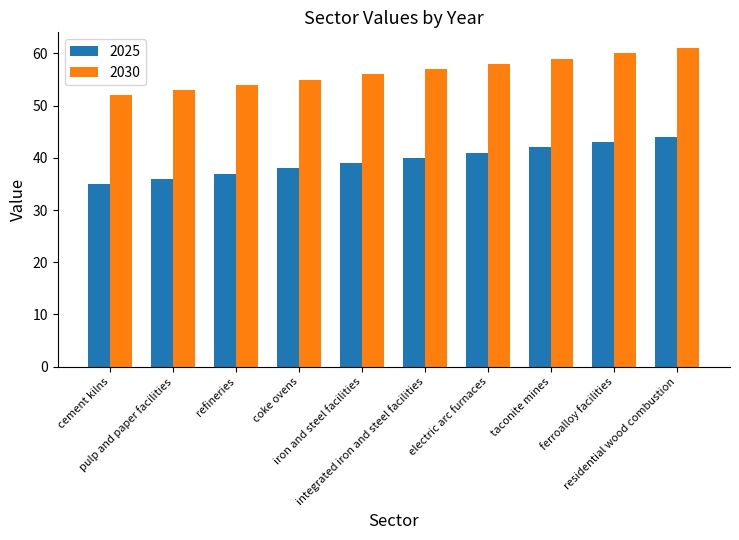

True or false: 2025 has a value of 37 at refineries.

True